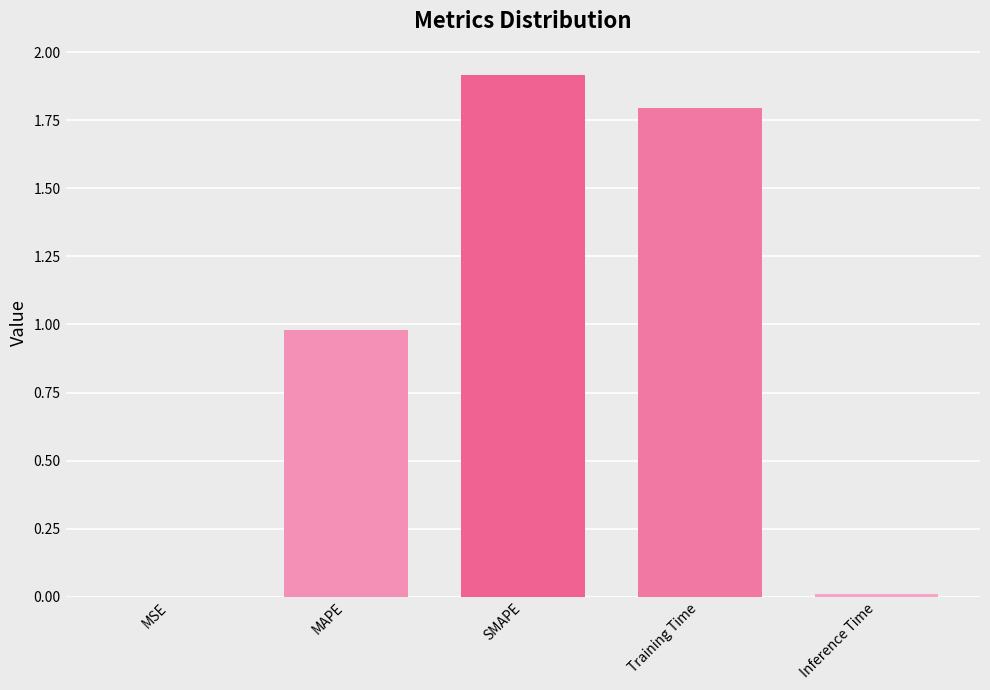

What value does the data have at SMAPE?

1.9